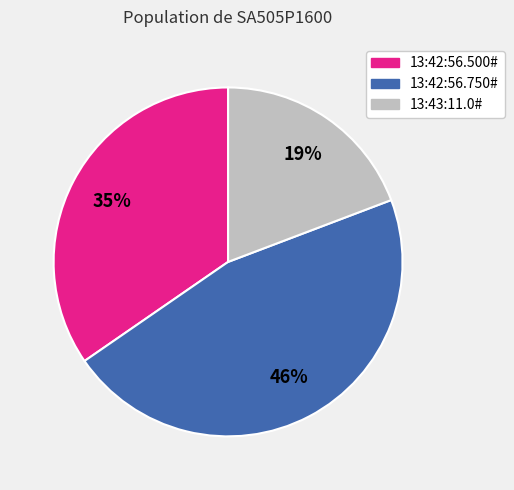

Is it true that 13:42:56.500# is 48% of the pie?

False